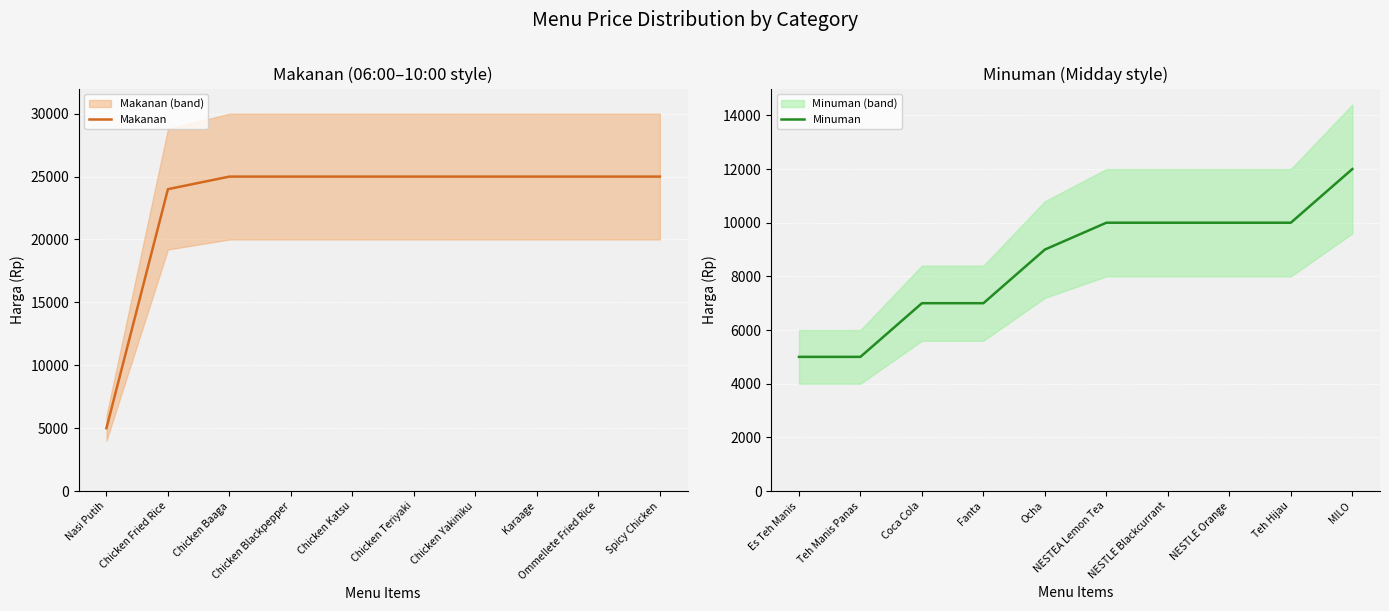

At which label is Minuman closest to 8500?

Ocha